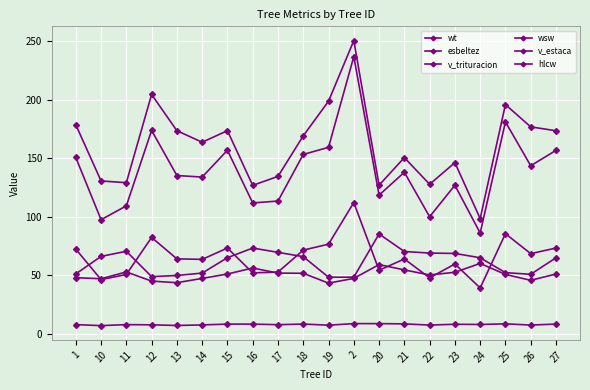

In esbeltez, how many points are lower than both neighbors (excluding endpoints)?

5